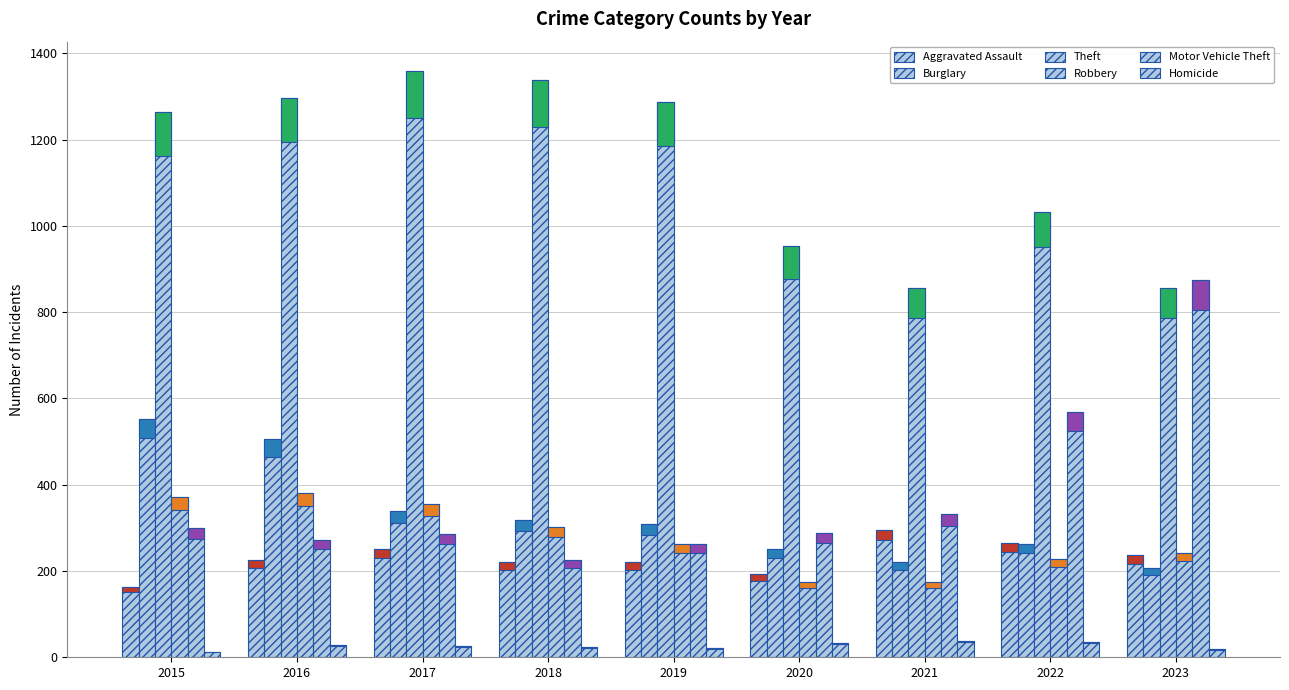

How many data points does each series have?

9